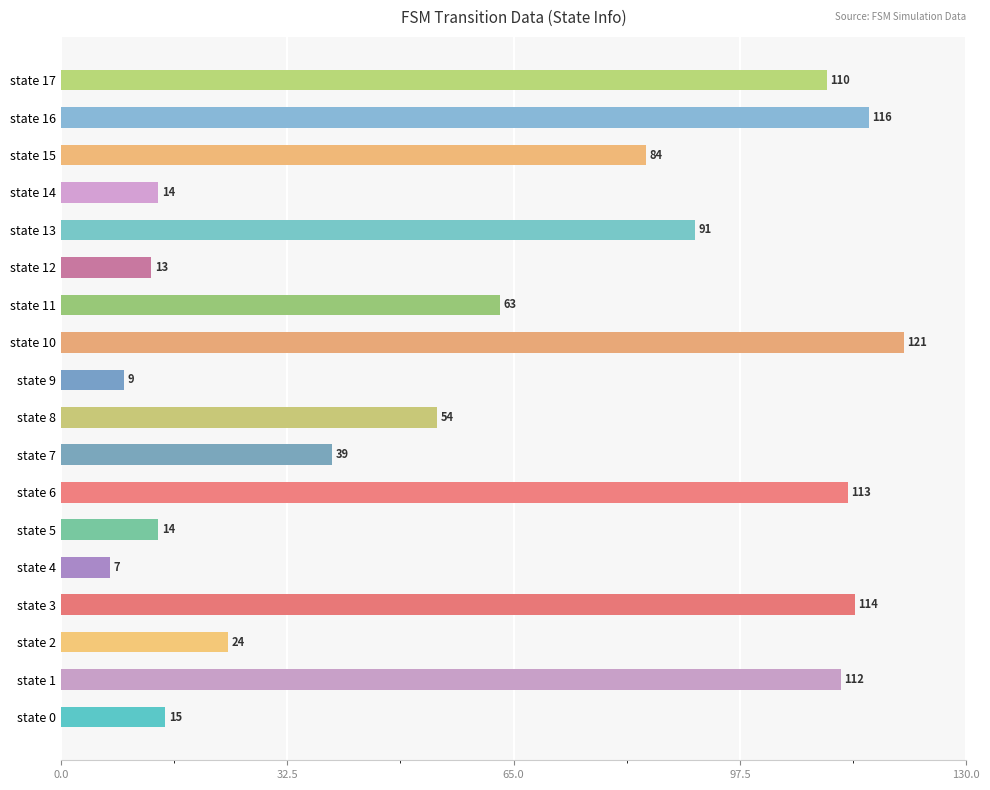

True or false: the data shows 9 at state 5.

False